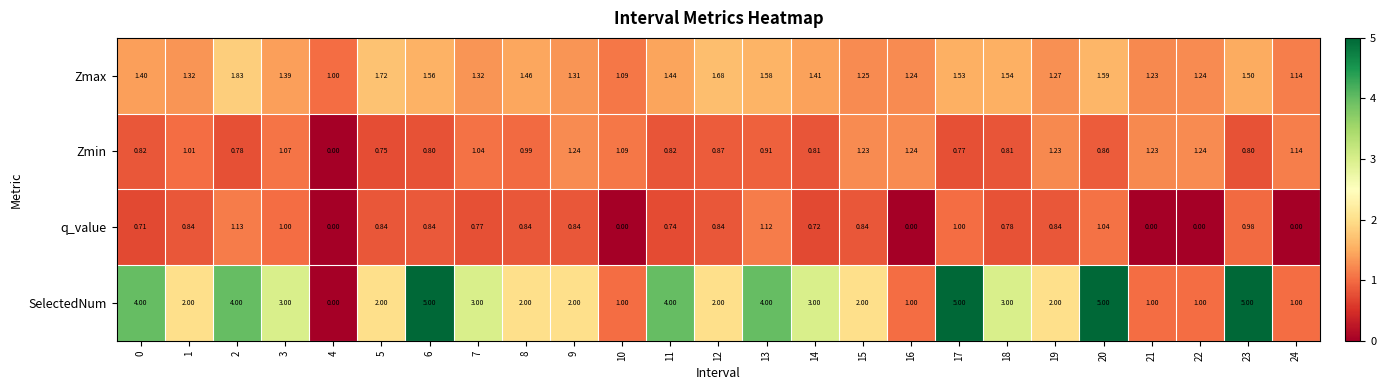

Which series has the largest total across all categories?

SelectedNum